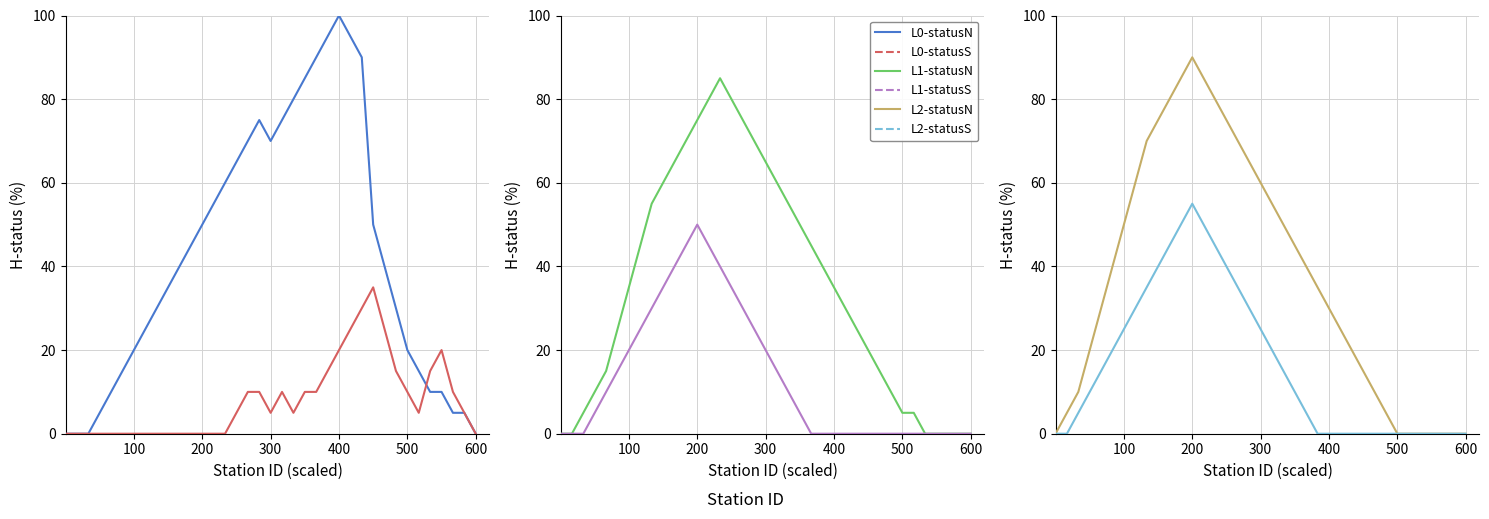

In Line 2 statusS, how many points are higher than both neighbors (excluding endpoints)?

1